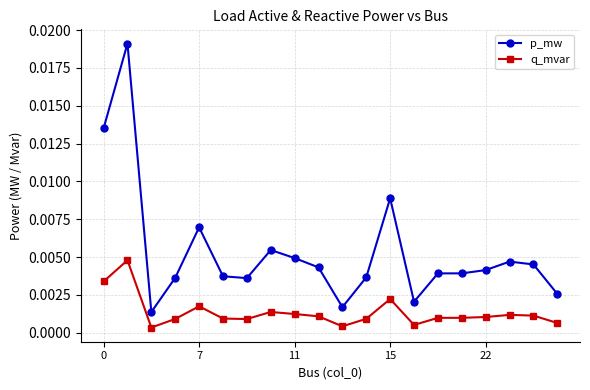

Rank the series by their average value, from lowest to highest.

q_mvar, p_mw